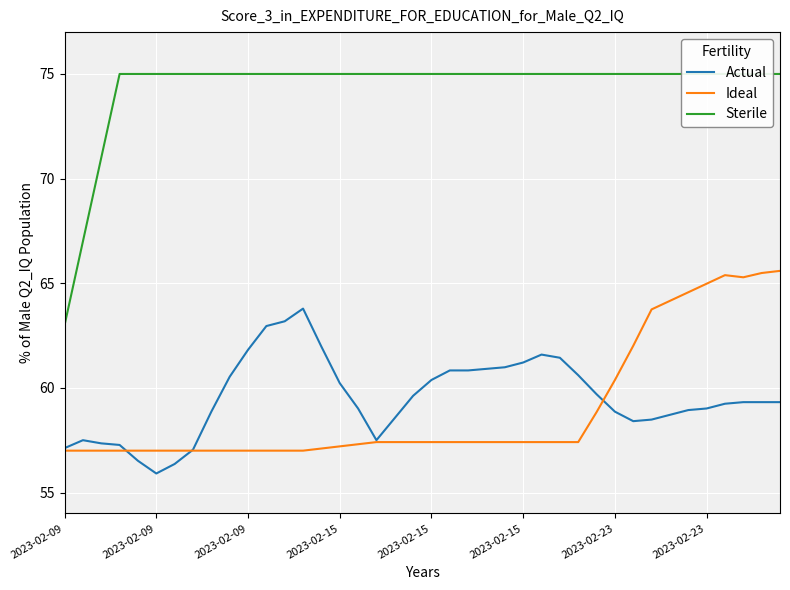

True or false: Sterile and Actual intersect in this chart.

False